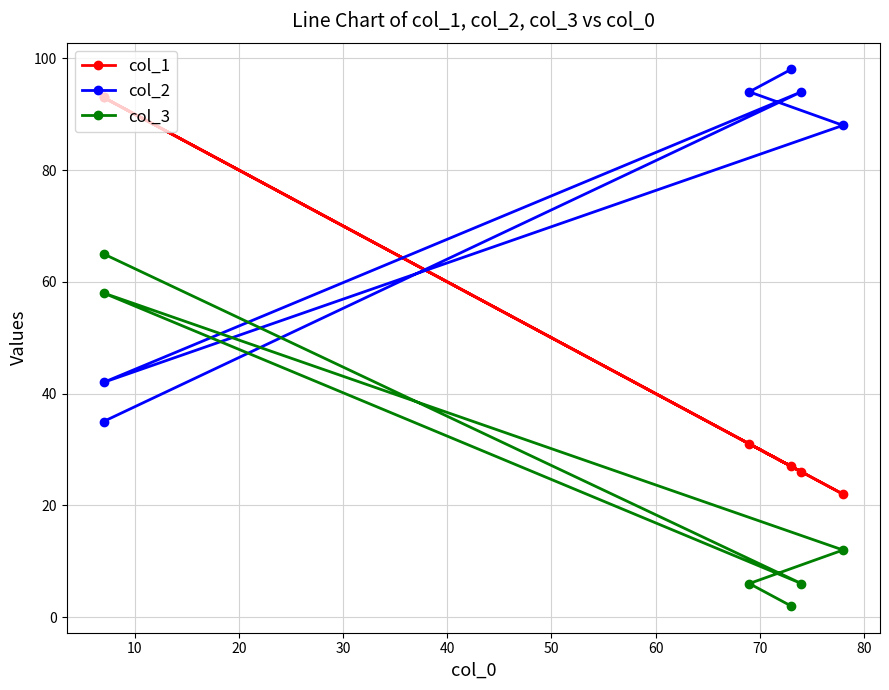

What is the value of the col_3 point at the 5th from the left?

6